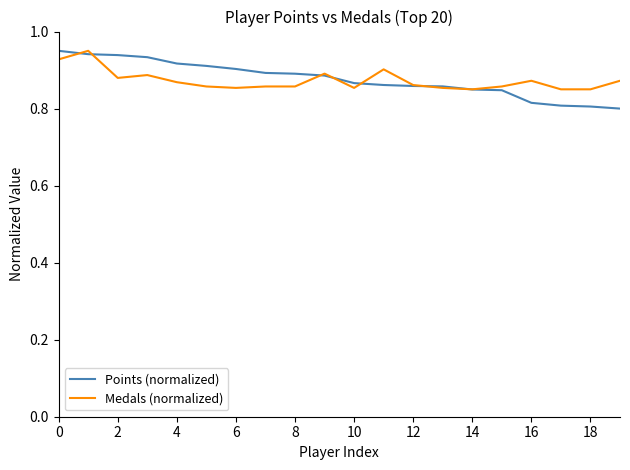

Does the chart display data point markers on the line(s)?

No